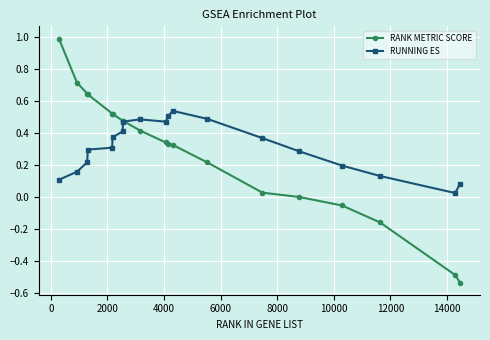

What is the maximum value for RANK METRIC SCORE?

1.0